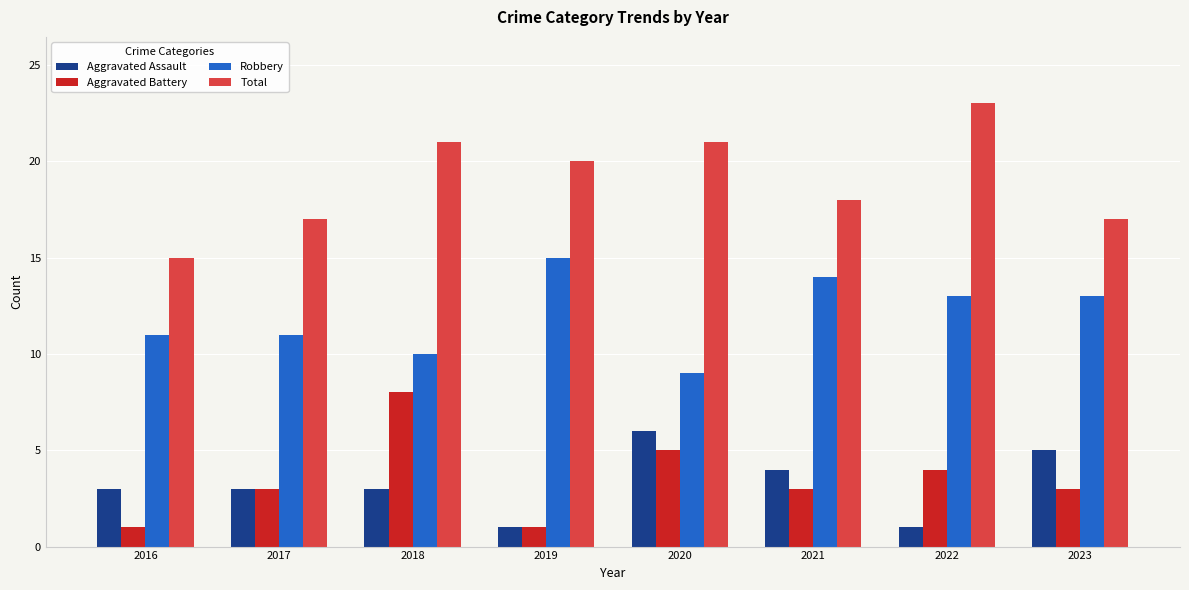

What is the approximate value of Aggravated Assault at 2020?

6